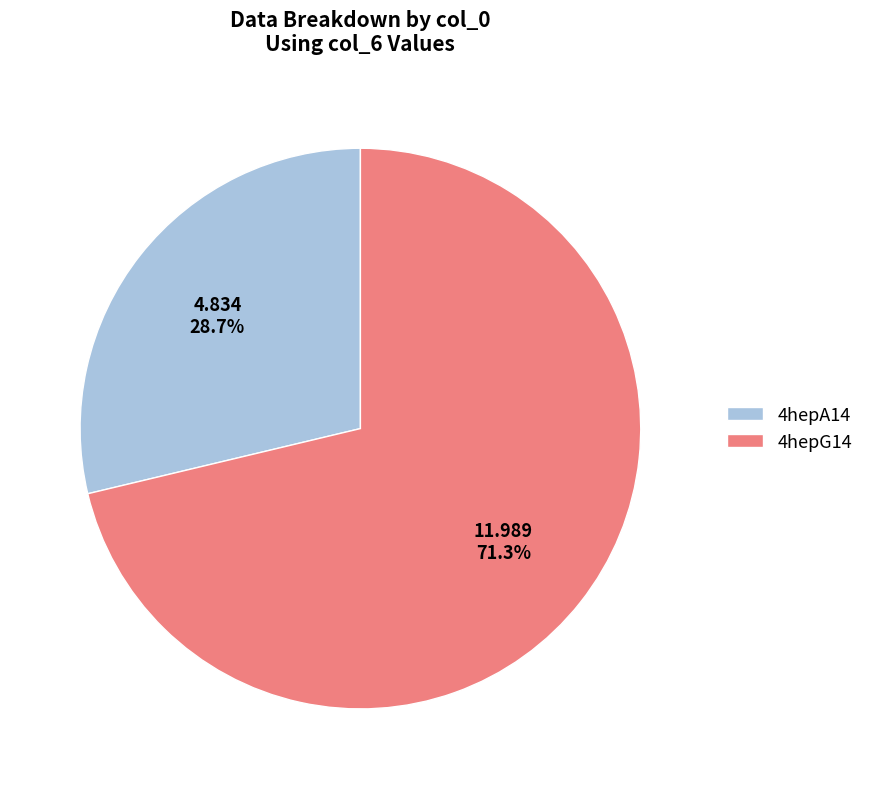

Which slice is the smallest?

4hepA14